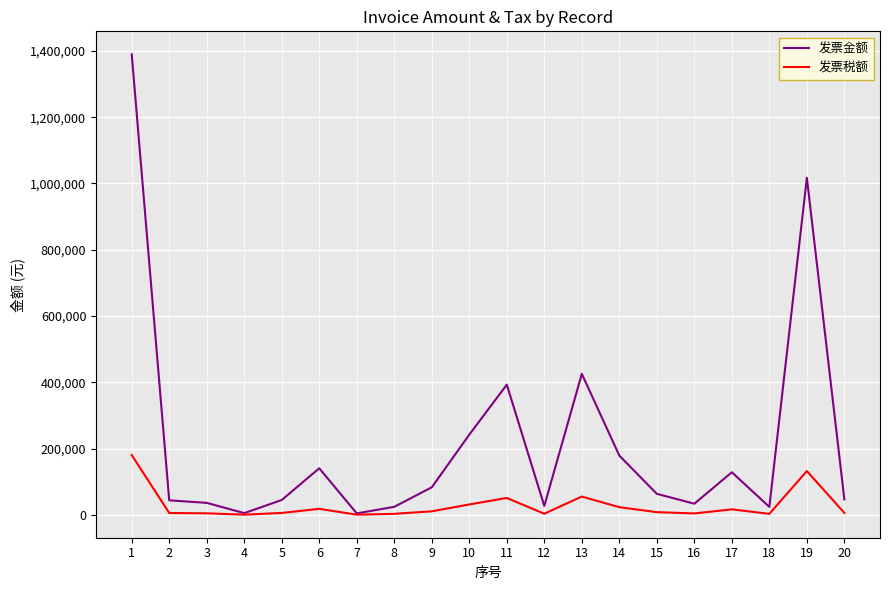

The value of 发票税额 at 11 is 51077.1. True or false?

True